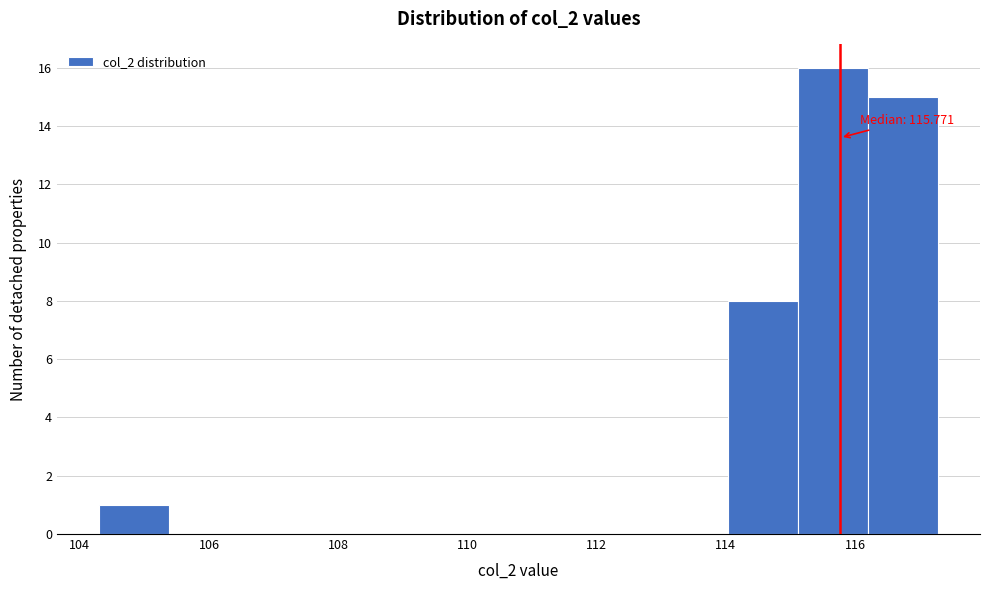

Which range on the x-axis has the tallest bar?

115.2 to 116.2